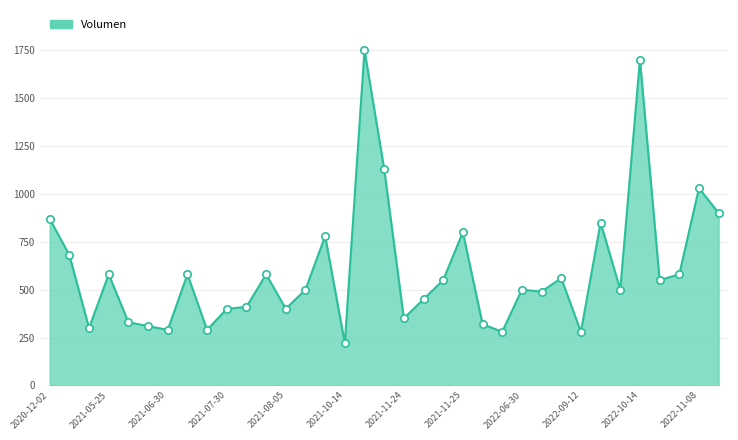

What is the minimum value shown in the chart?

220